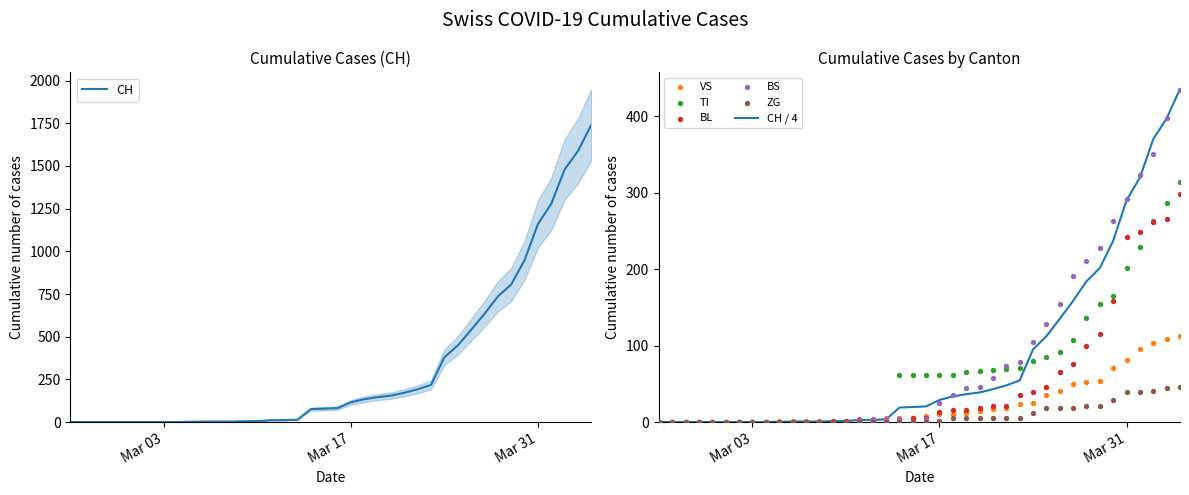

At which category is the sum across all series the highest?

2020-04-04